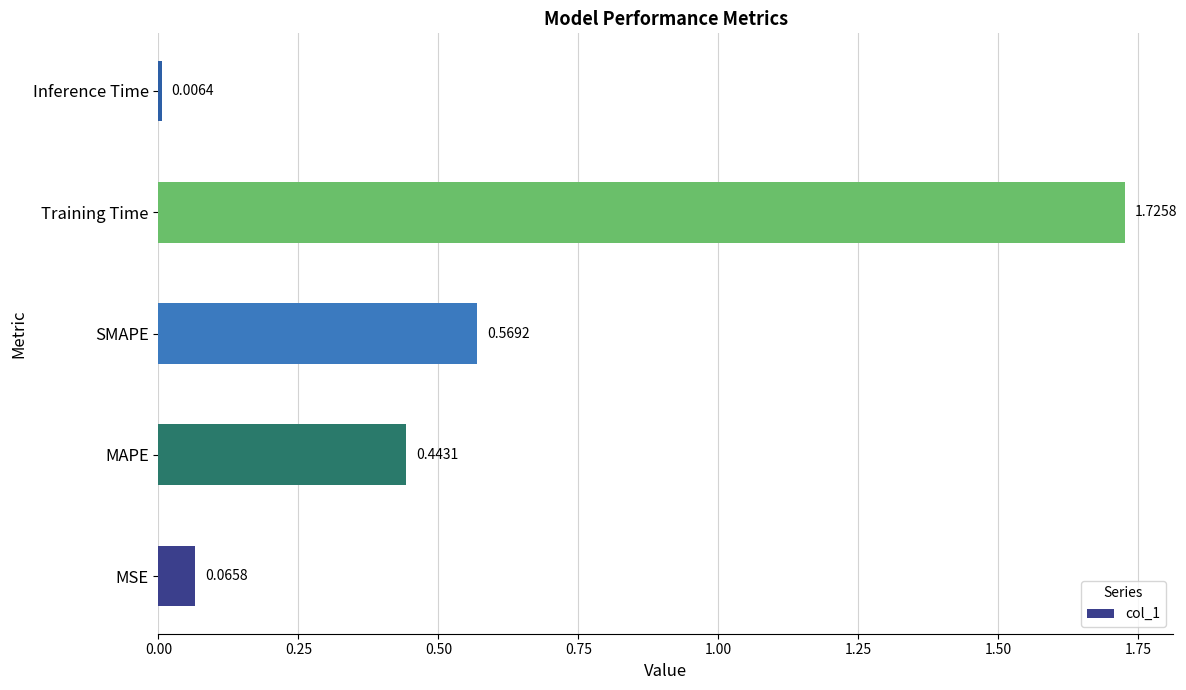

How many bars are there in total?

5